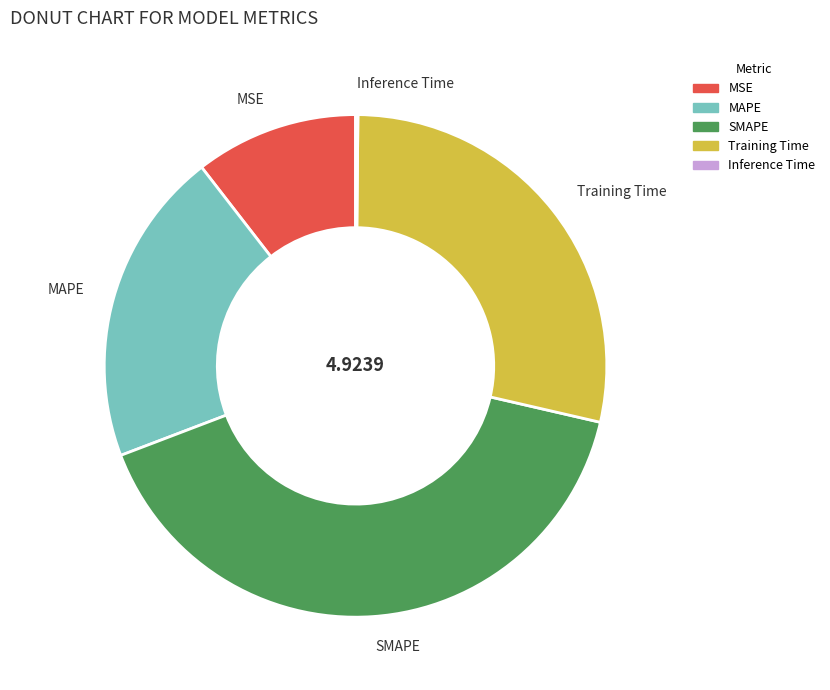

Approximately how many times larger is the value at MAPE compared to SMAPE?

0.5